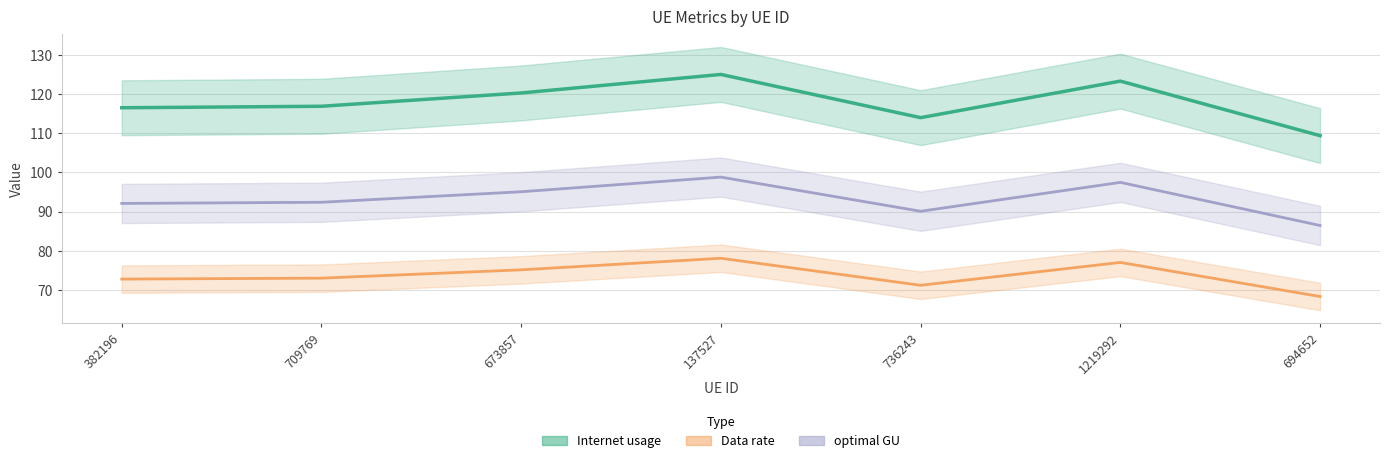

What is the difference between the maximum and minimum values in the optimal GU series?

12.3